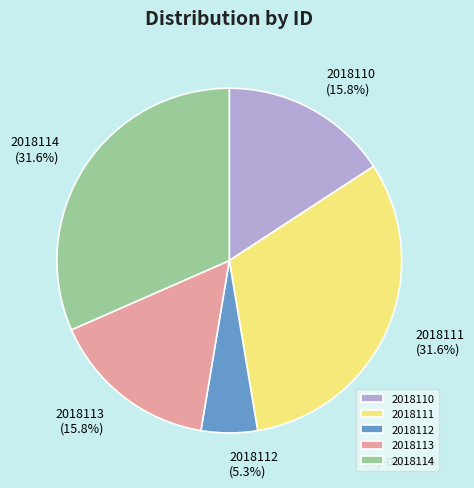

Is it true that 2018110 is 16% of the pie?

True